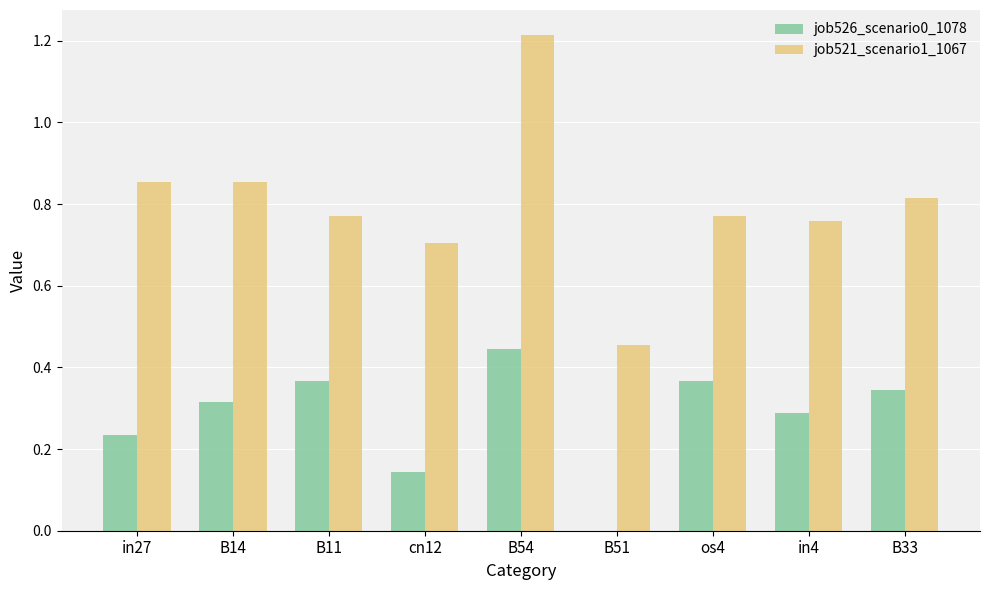

Is the value of job521_scenario1_1067 at B51 greater than the value of job526_scenario0_1078 at in4?

Yes